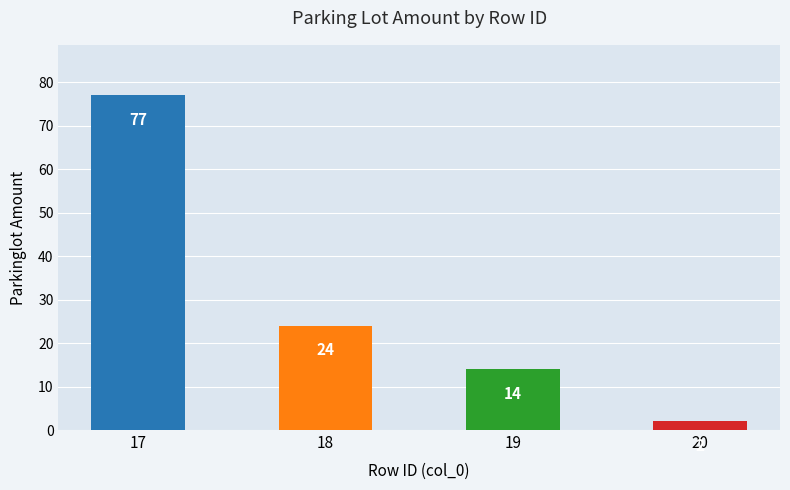

Approximately how many times larger is the value at 18 compared to 17?

0.3